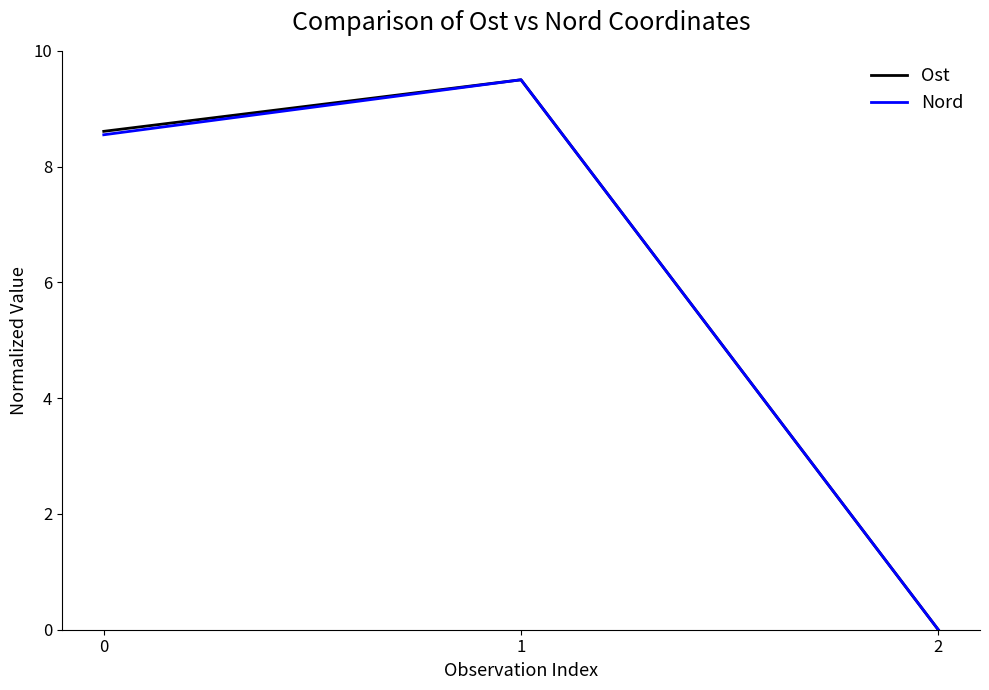

At how many categories does at least one series exceed 5?

2